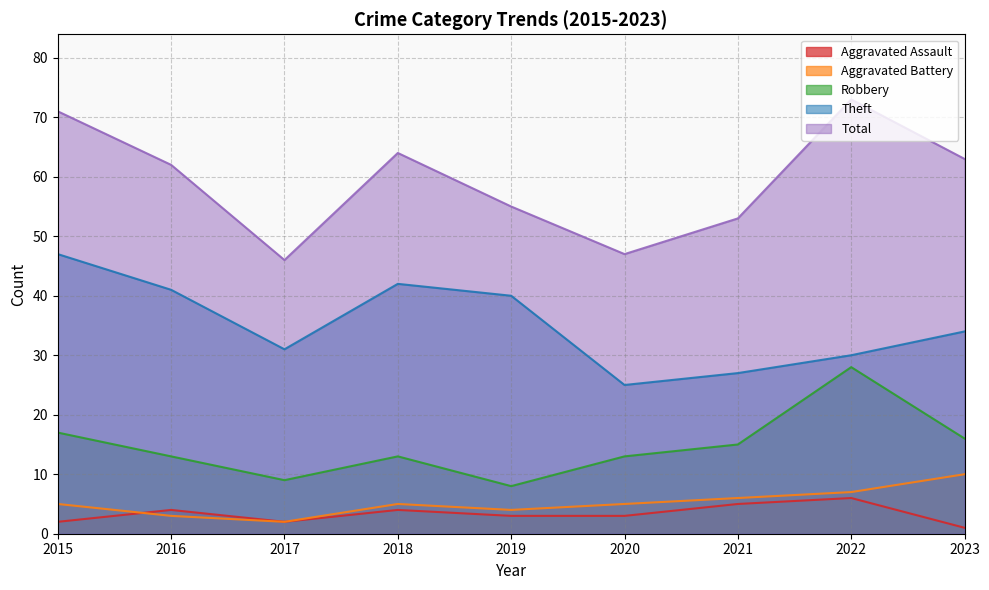

Reading left to right, what are all the values shown in this chart?

Aggravated Assault: 2015=2	2016=4	2017=2	2018=4	2019=3	2020=3	2021=5	2022=6	2023=1
Aggravated Battery: 2015=5	2016=3	2017=2	2018=5	2019=4	2020=5	2021=6	2022=7	2023=10
Robbery: 2015=17	2016=13	2017=9	2018=13	2019=8	2020=13	2021=15	2022=28	2023=16
Theft: 2015=47	2016=41	2017=31	2018=42	2019=40	2020=25	2021=27	2022=30	2023=34
Total: 2015=71	2016=62	2017=46	2018=64	2019=55	2020=47	2021=53	2022=73	2023=63